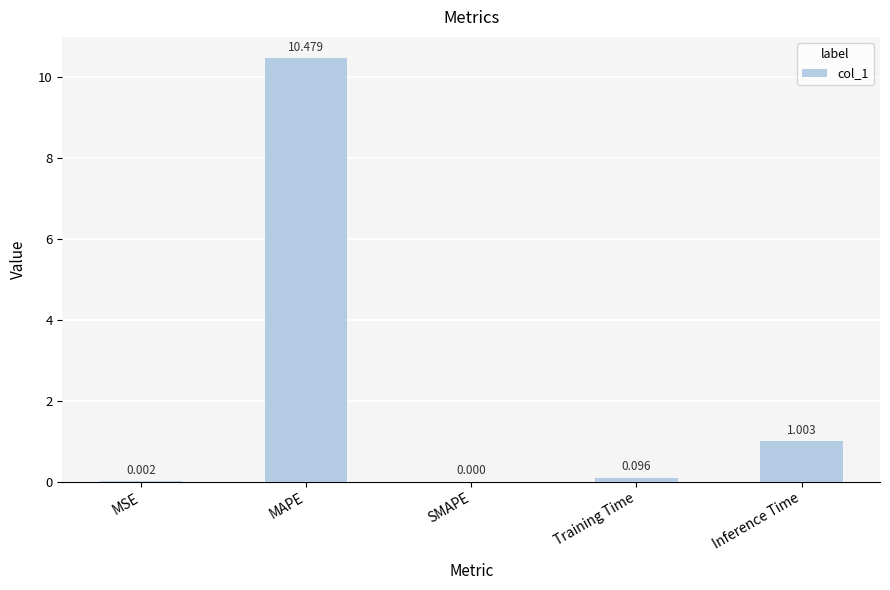

True or false: the data shows -4.4 at SMAPE.

False